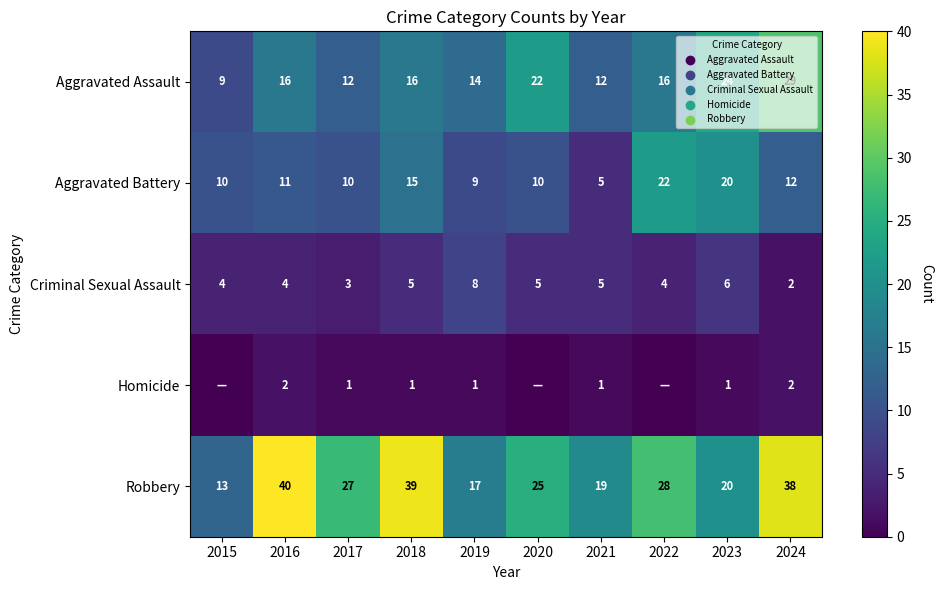

How many values in the Aggravated Battery series are below 11?

5